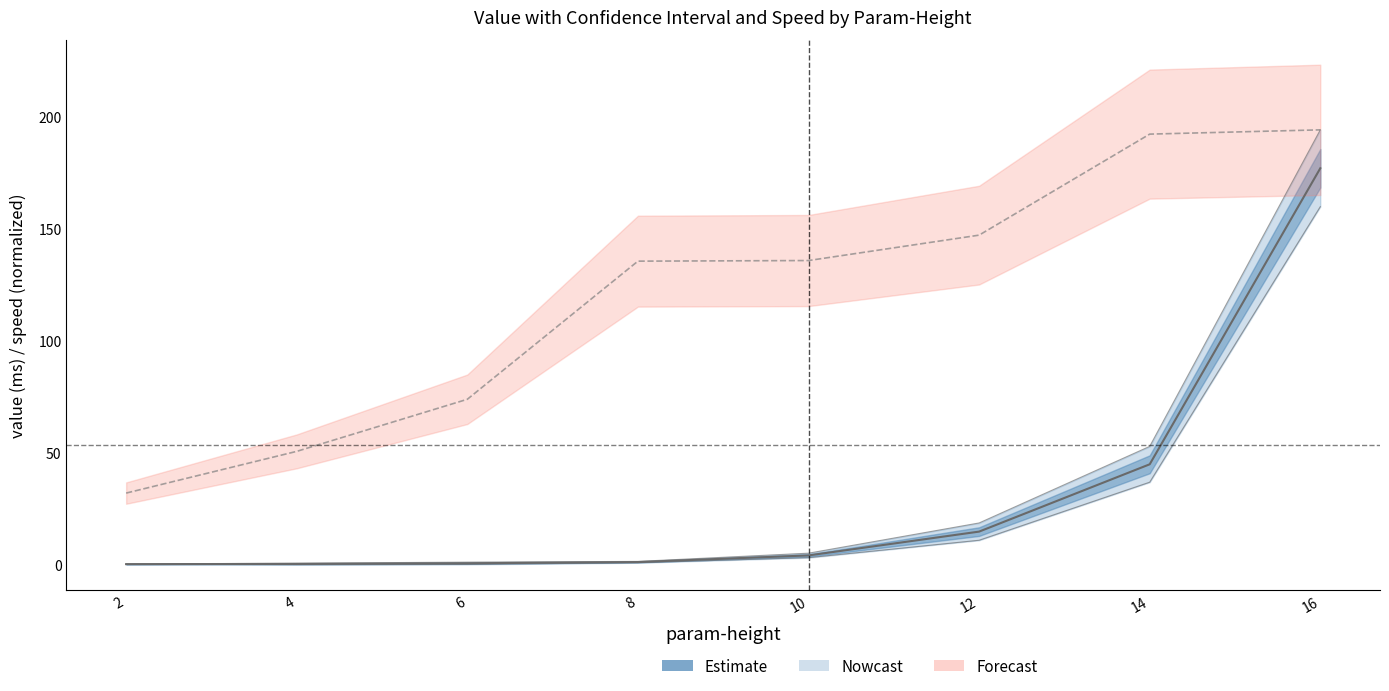

Is this an area chart (filled region under the line)?

No